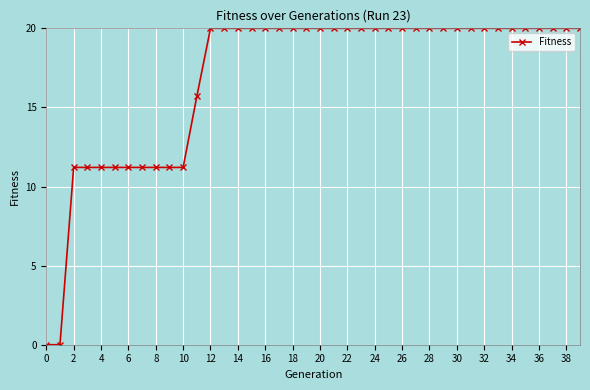

How many distinct data groups are displayed?

1